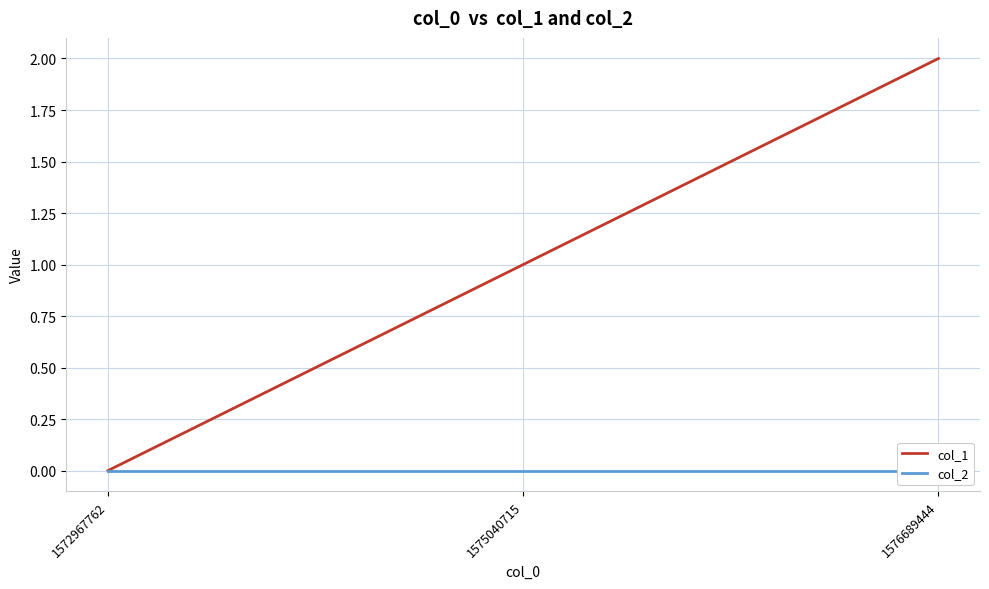

What is the difference between the highest and lowest values at 1575040715?

1